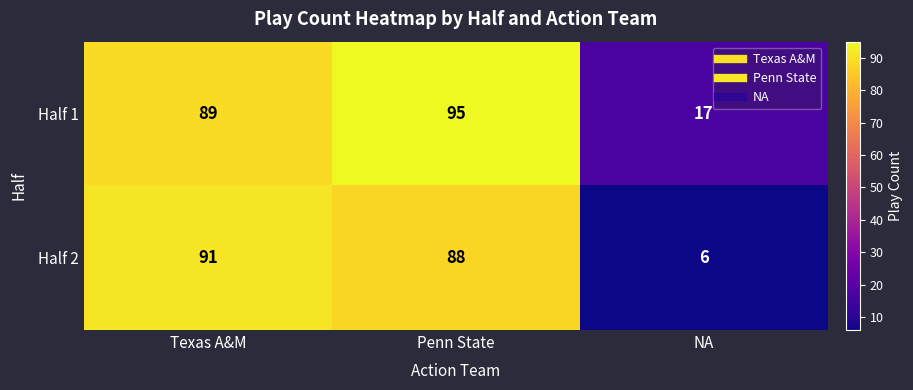

What is the total value across all series at Penn State?

183